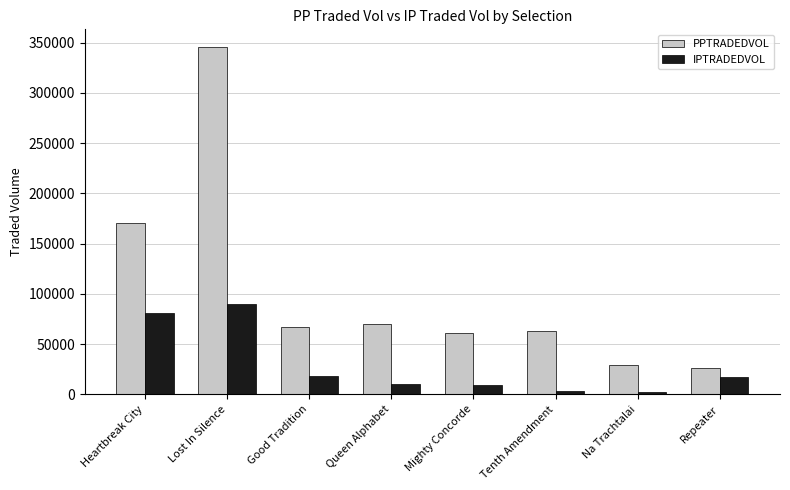

What is the value of the IPTRADEDVOL bar at the 7th from the left?

2470.0